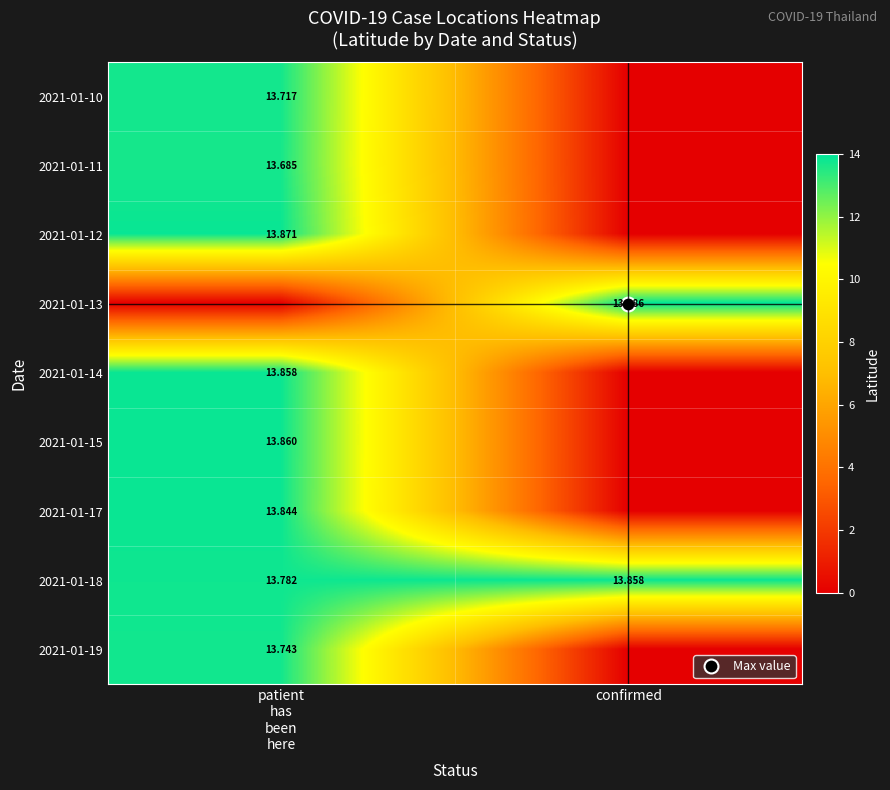

Rank the categories by 2021-01-18 value from lowest to highest.

patient has been here, confirmed